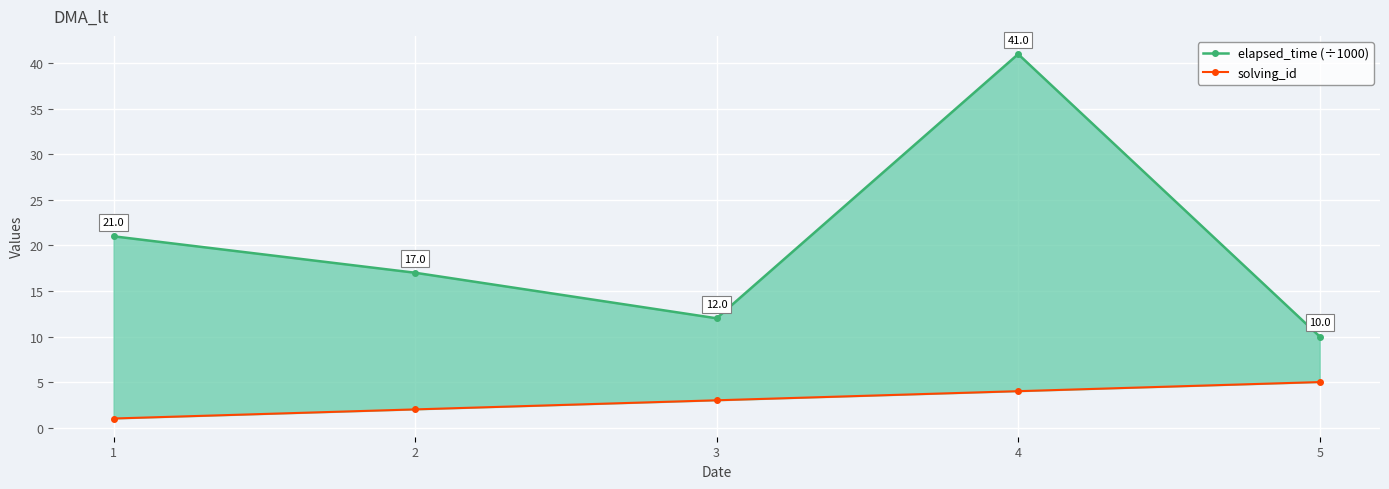

Reading left to right, transcribe all the data shown in this chart.

elapsed_time (÷1000): 1=21	2=17	3=12	4=41	5=10
solving_id: 1=1	2=2	3=3	4=4	5=5